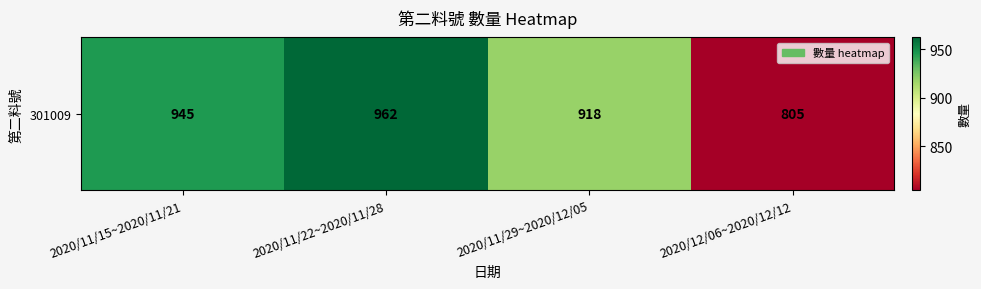

What is the sum of the values at 2020/11/22~2020/11/28 and 2020/11/15~2020/11/21?

1907